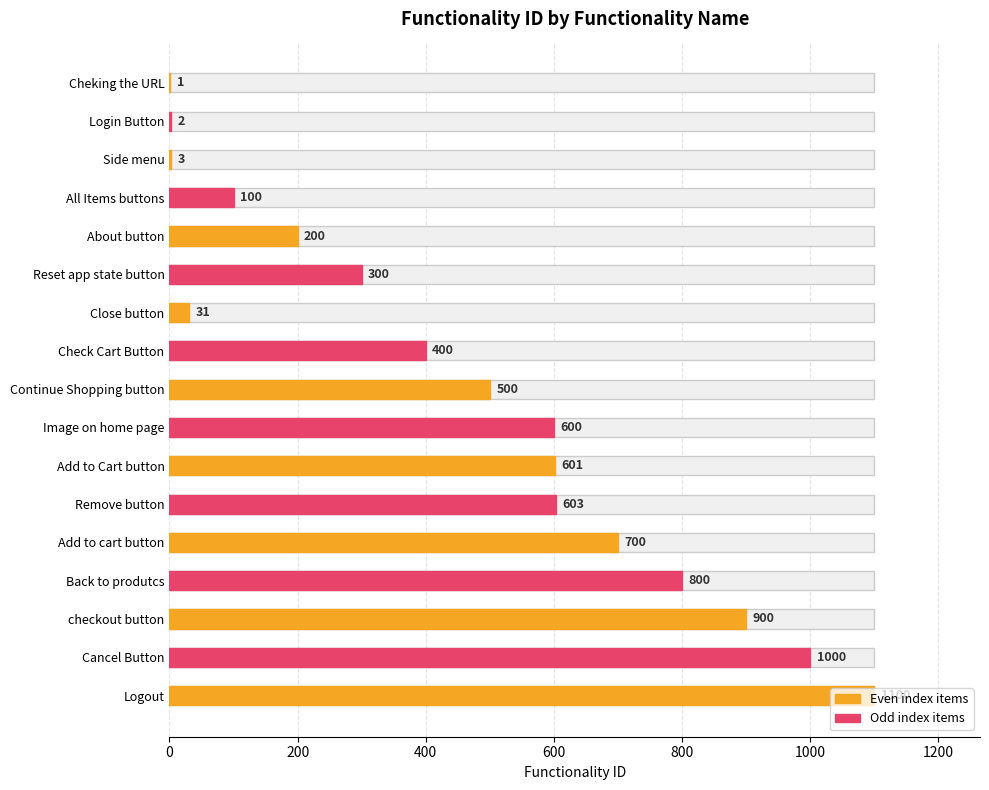

What is the minimum value shown in the chart?

1